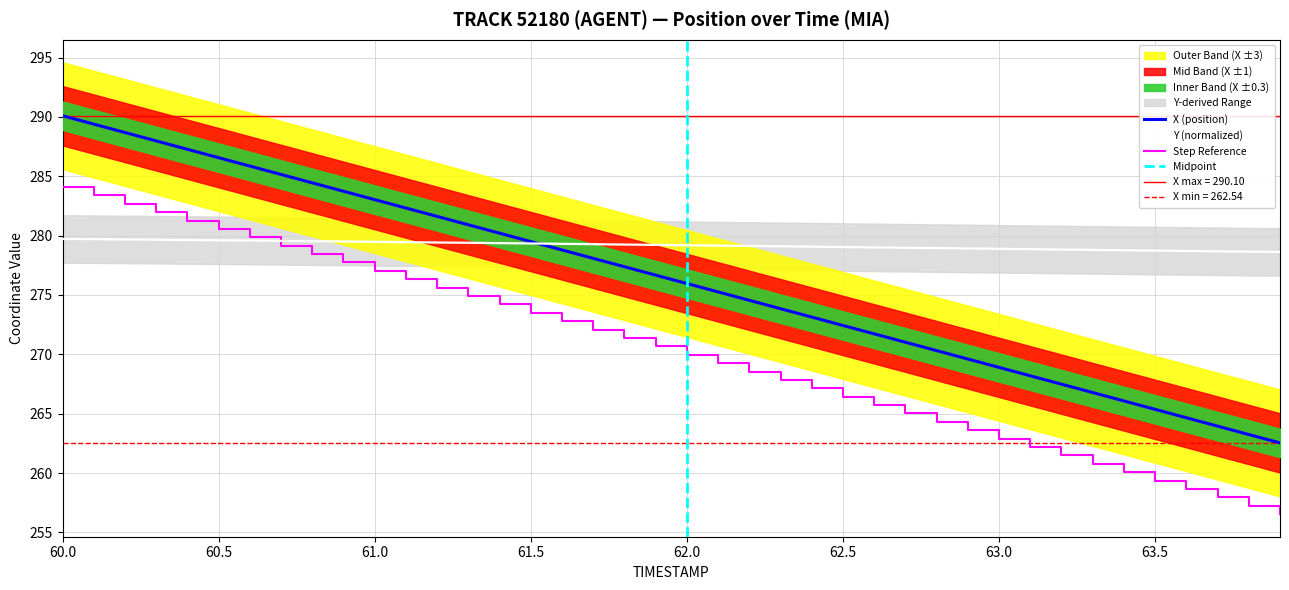

Does the chart have visible grid lines?

Yes